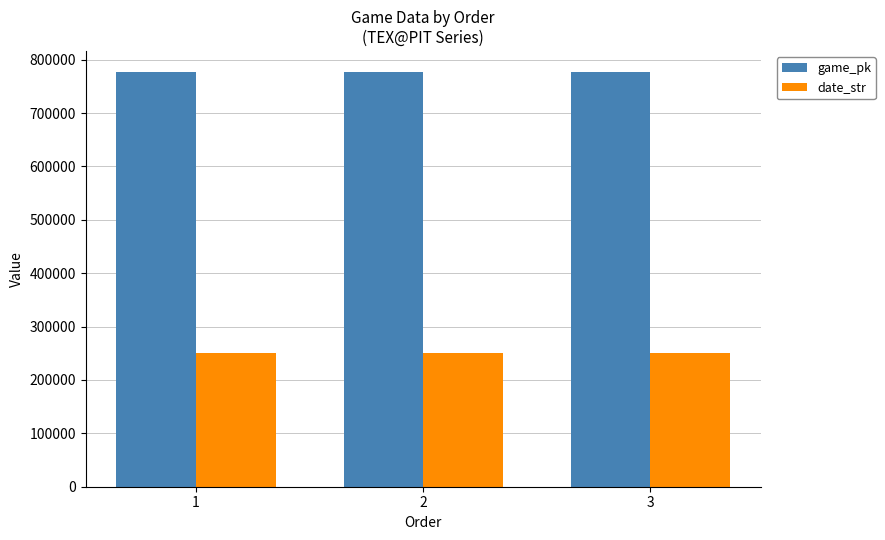

At 1, list the series in order from smallest to largest.

date_str, game_pk